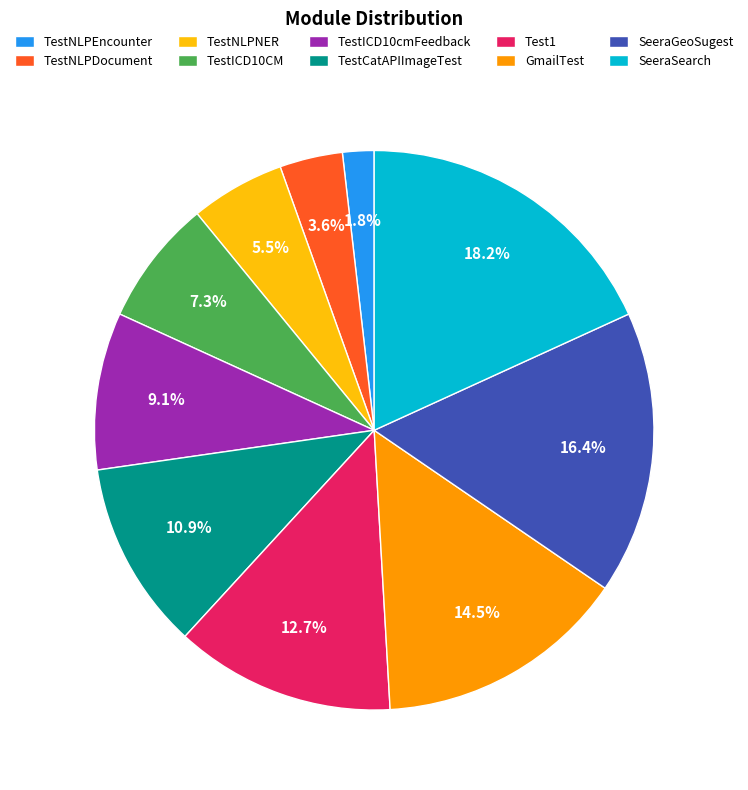

Which has a higher value, TestCatAPIImageTest or Test1?

Test1